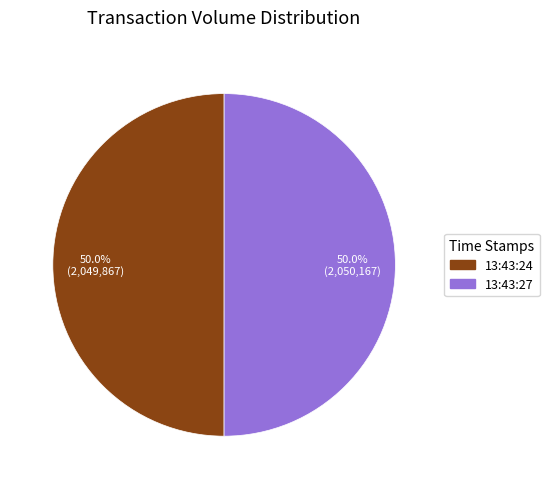

Approximately how many times larger is the value at 13:43:24 compared to 13:43:27?

1.0